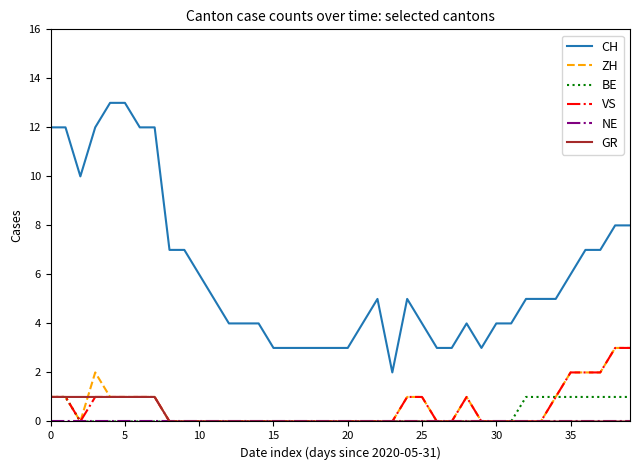

Which series has the largest total across all categories?

CH